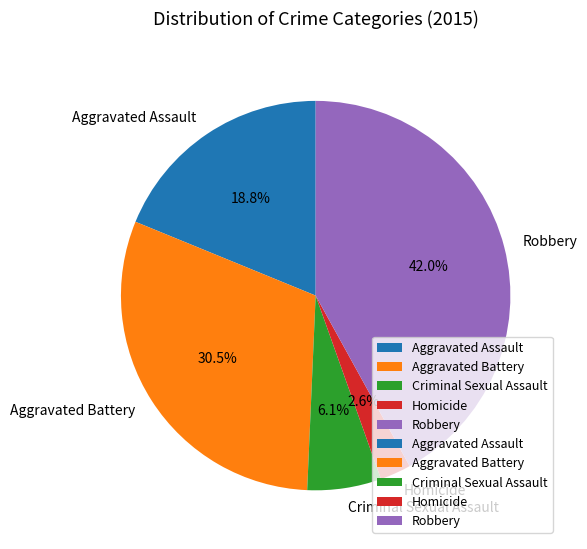

To the nearest percent, what is the difference between the Criminal Sexual Assault and Robbery slice percentages?

36%